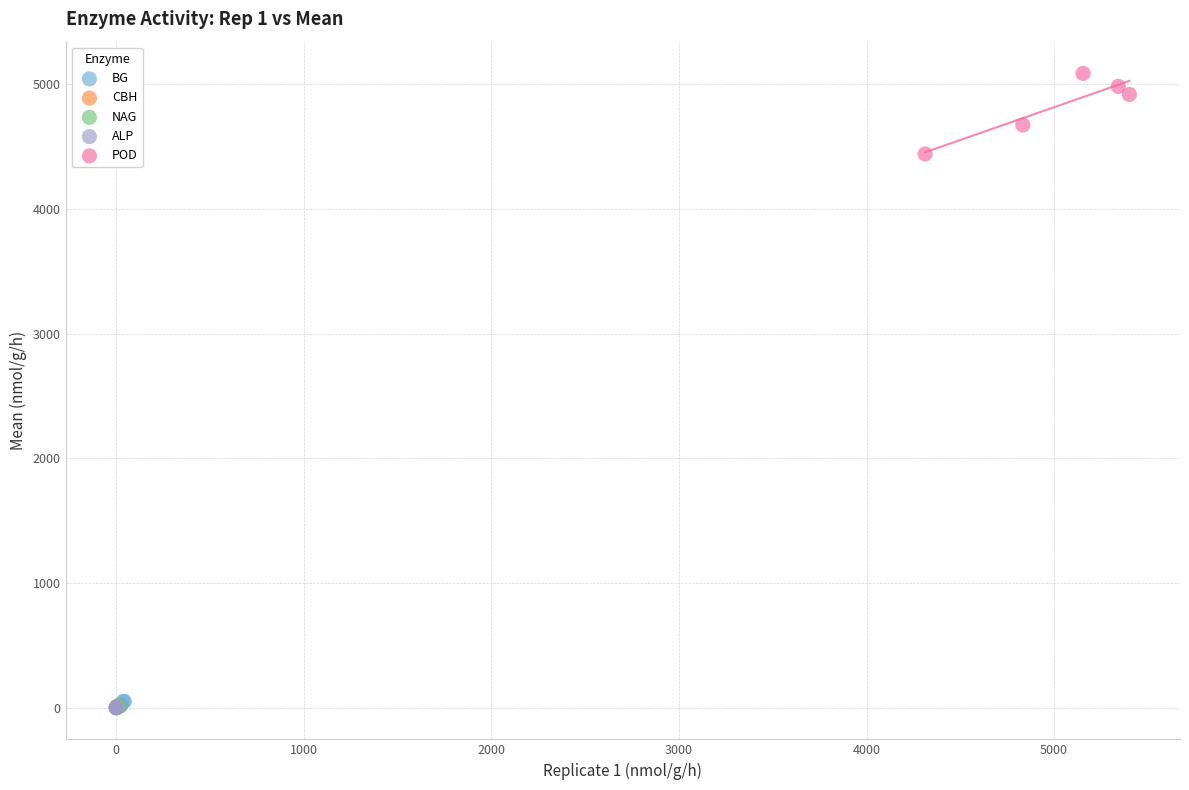

Which series contains the highest Y value?

POD